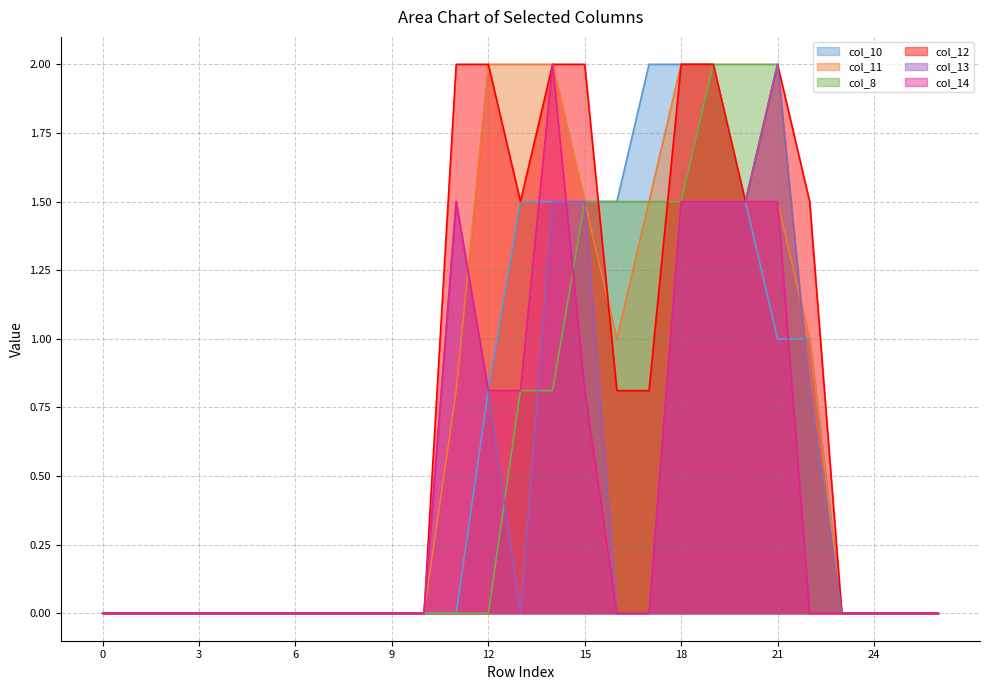

Read the col_12 line value at 22.

1.5